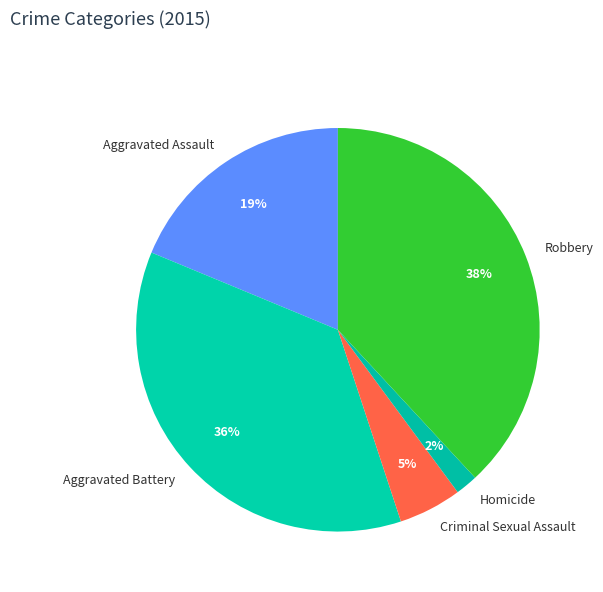

True or false: Robbery accounts for 25% of the total.

False